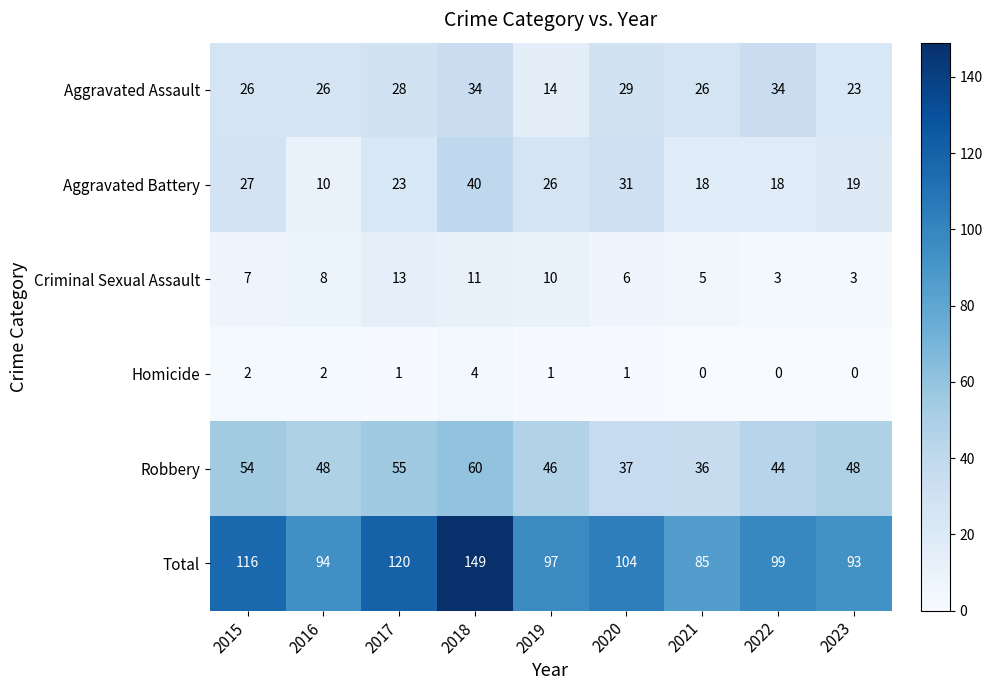

What is the difference between the highest and lowest values at 2017?

119